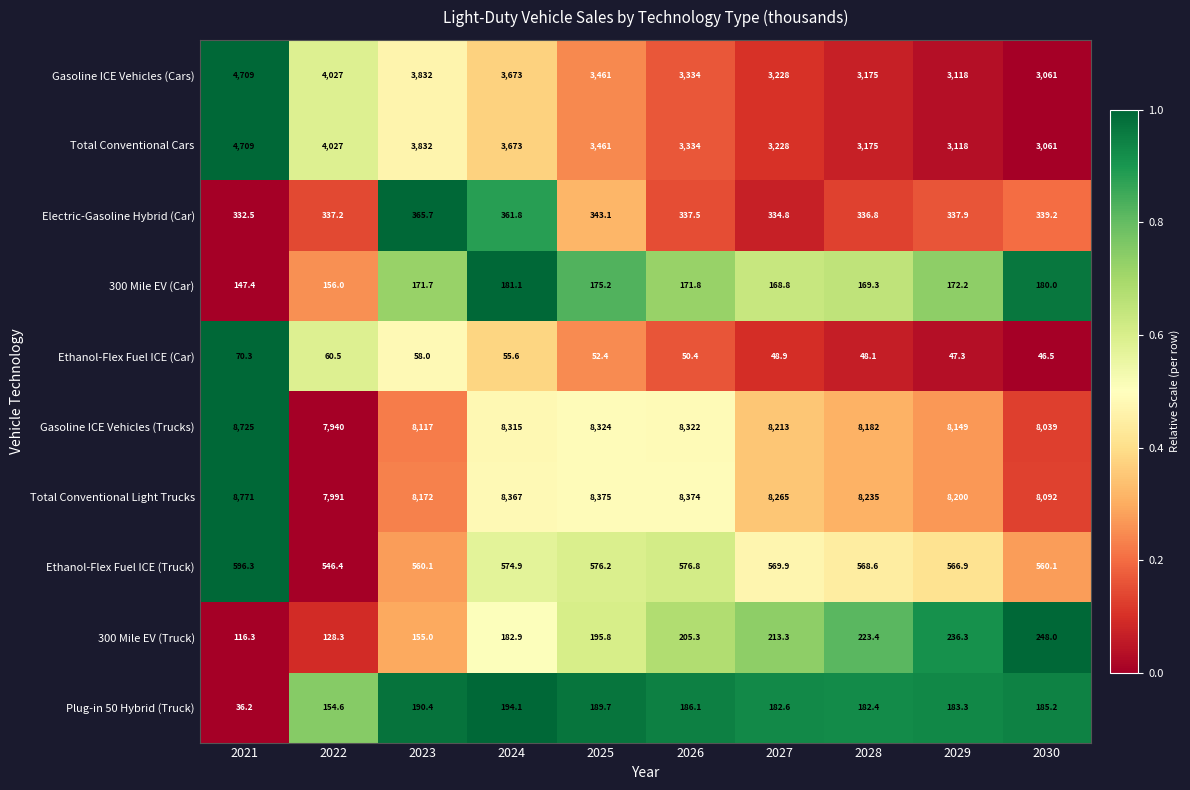

List the labels in order of 300 Mile EV (Car) value, smallest first.

2021, 2022, 2027, 2028, 2023, 2026, 2029, 2025, 2030, 2024